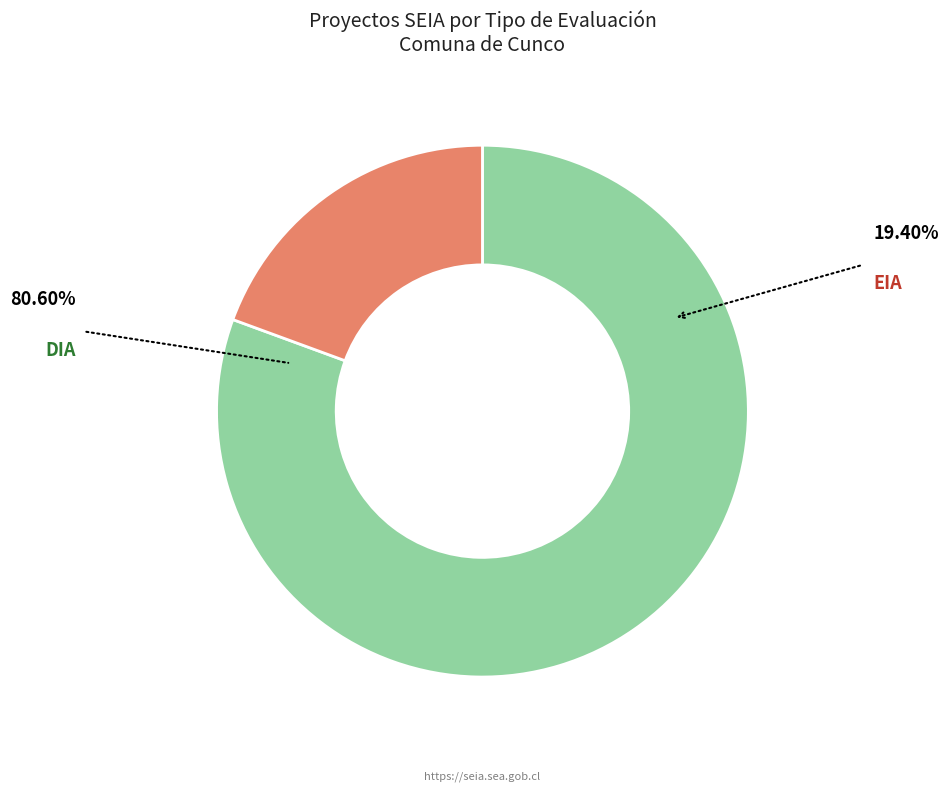

To the nearest percent, what is the difference between the largest and smallest slice percentages?

61%